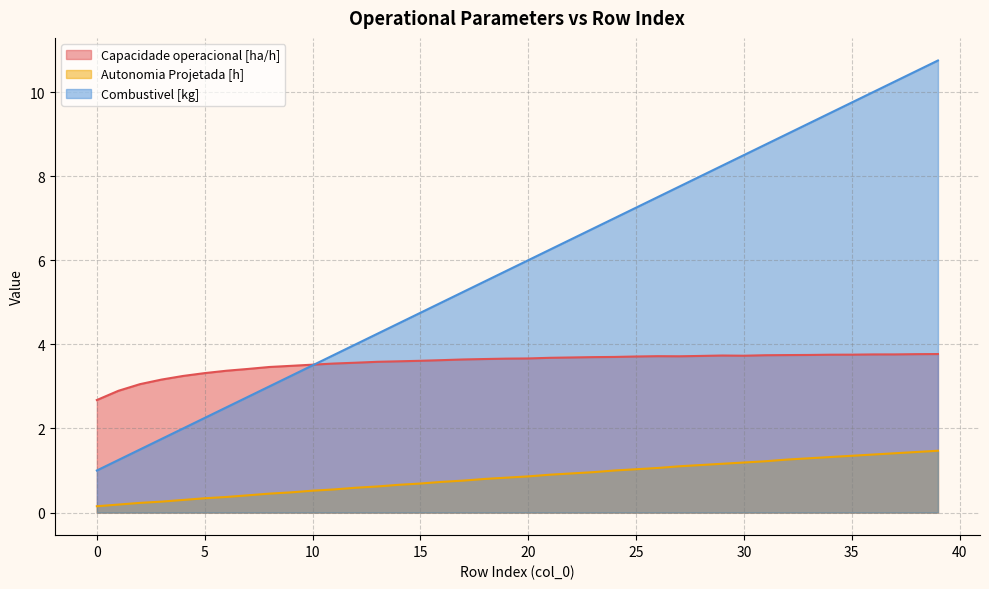

Which series has the largest total across all categories?

Combustivel [kg]